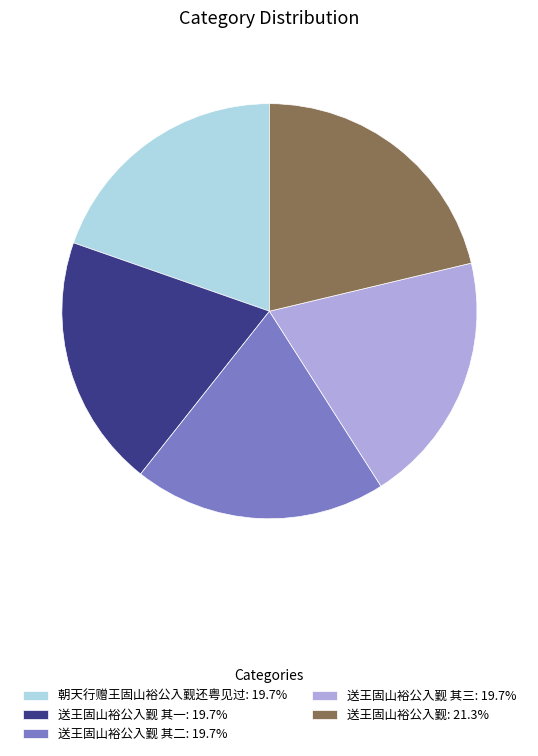

Is there any slice that represents more than half of the pie?

No